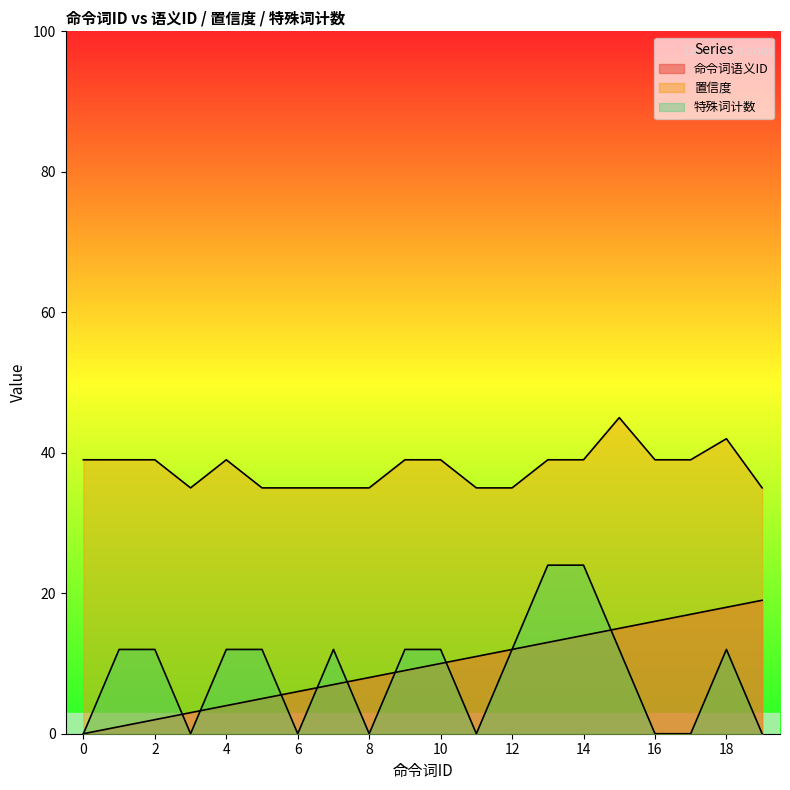

How many lines are shown in the chart?

3